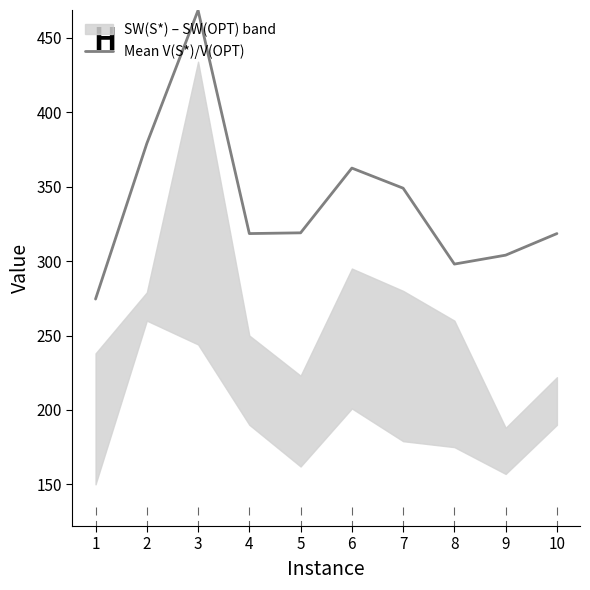

The value of Mean V(S*)/V(OPT) at 8 is 450.6. True or false?

False